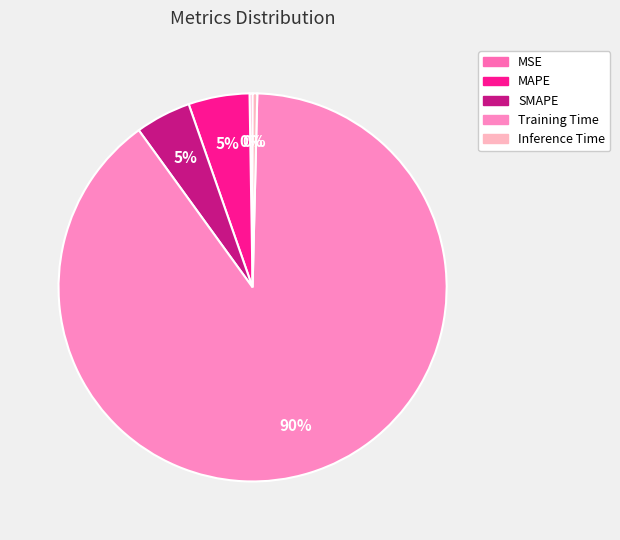

True or false: Inference Time accounts for 1% of the total.

False